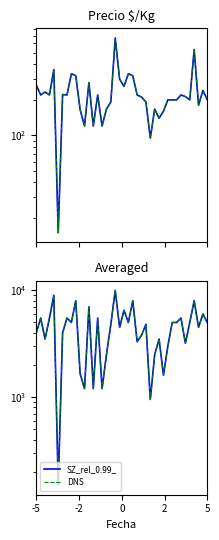

How many data points in DNS are less than 4800?

19